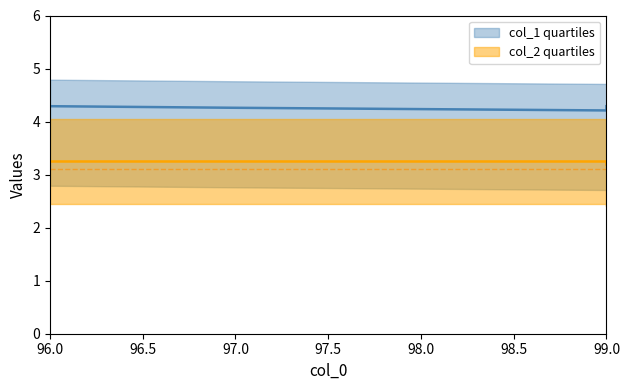

What is the value of the col_2 point at the 1st from the left?

3.2